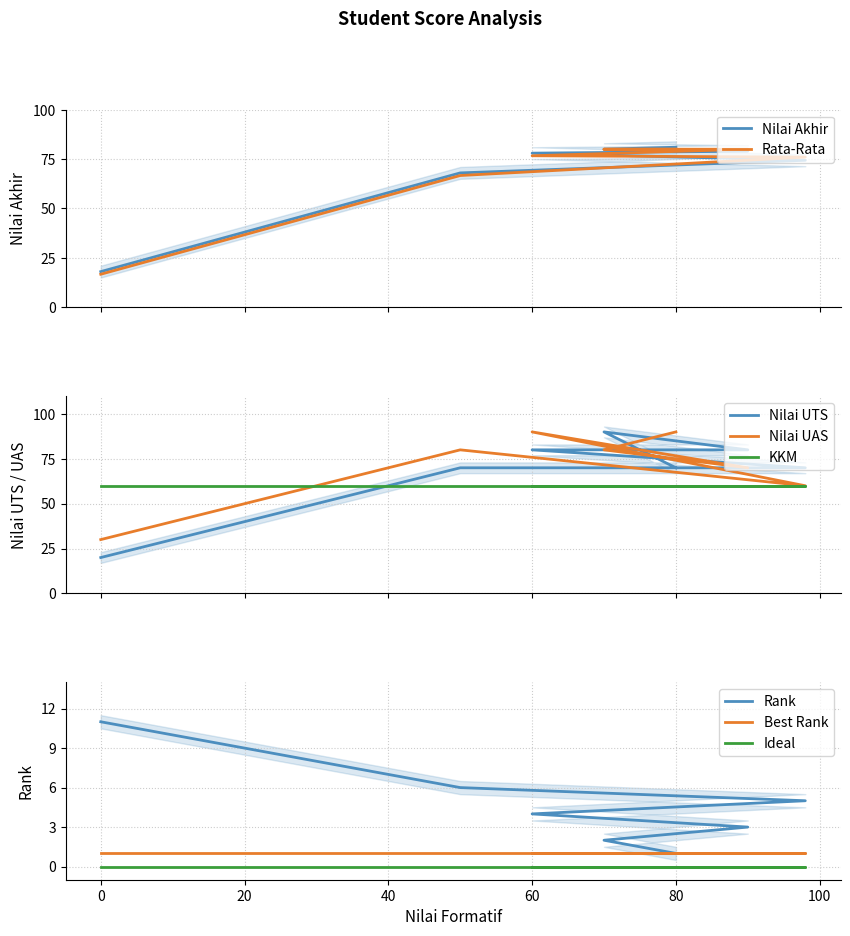

What is the sum of all Rank values?

76.0